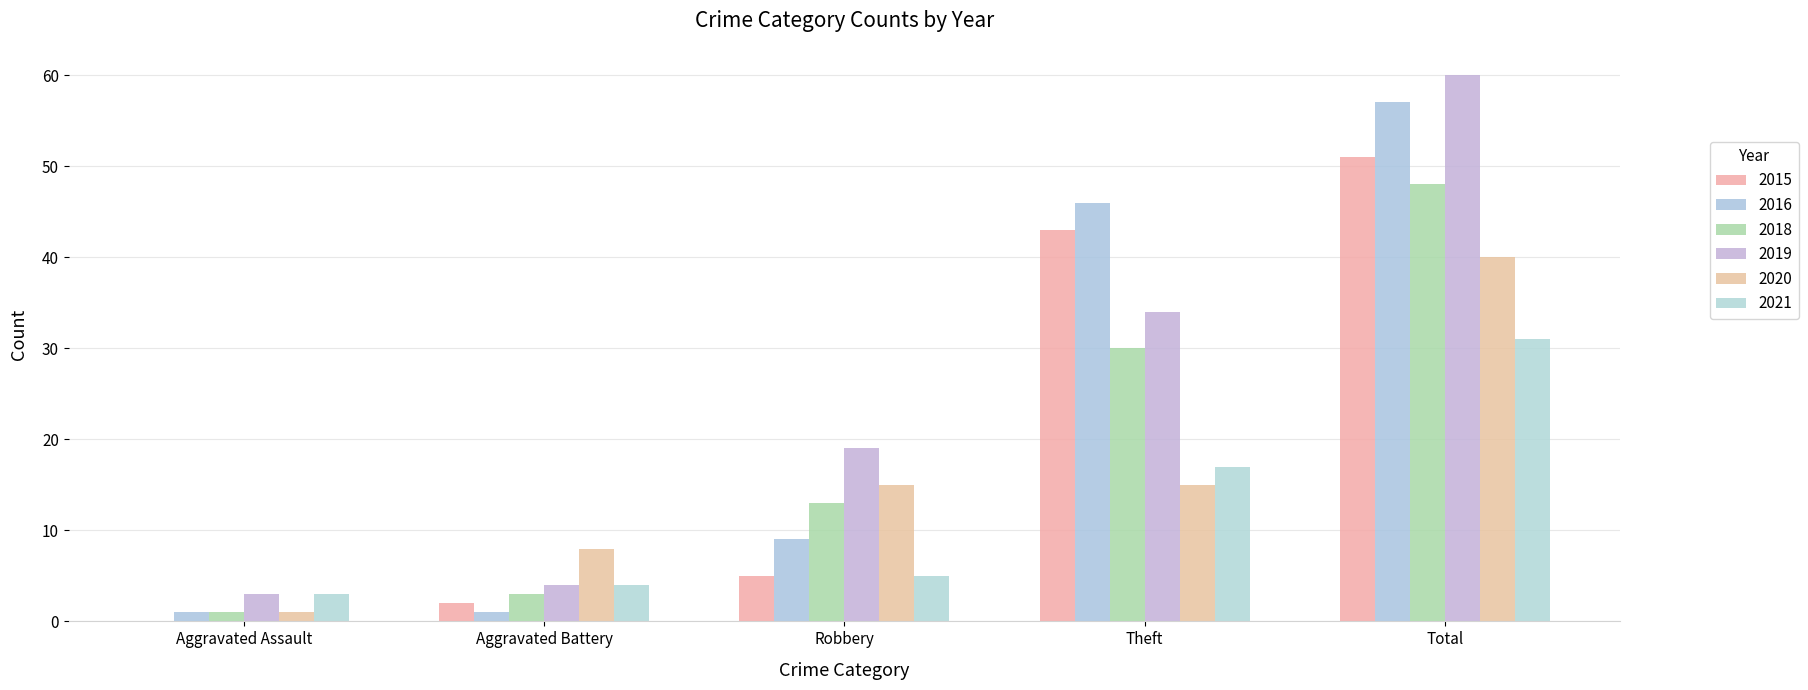

Are the bars grouped side by side (vs. stacked)?

Yes